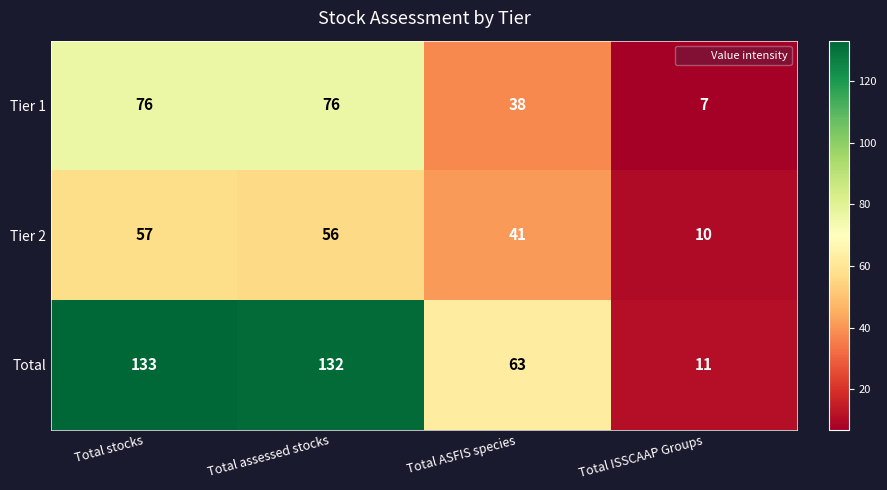

Which series changed the most between Total assessed stocks and Total ASFIS species?

Total